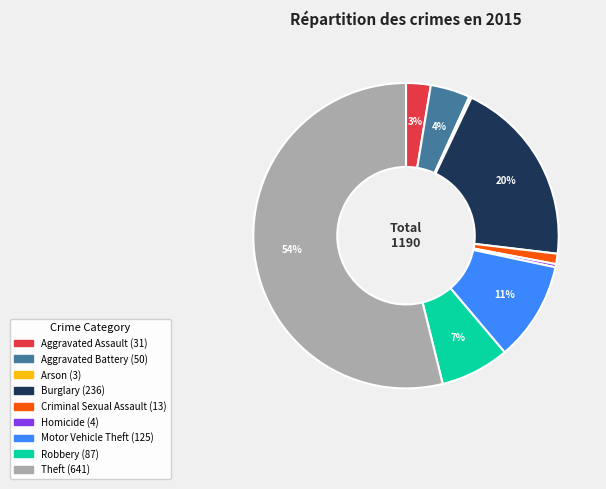

True or false: Burglary accounts for 20% of the total.

True